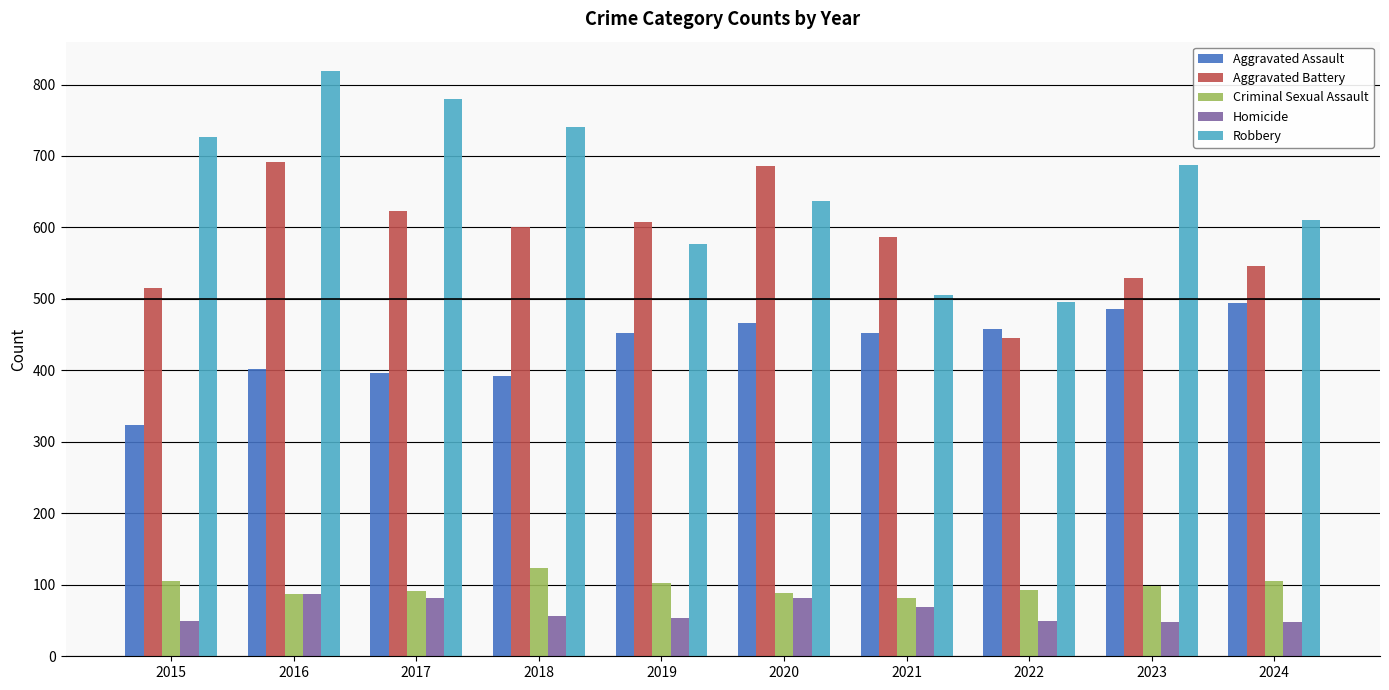

How many series are shown in this chart?

5